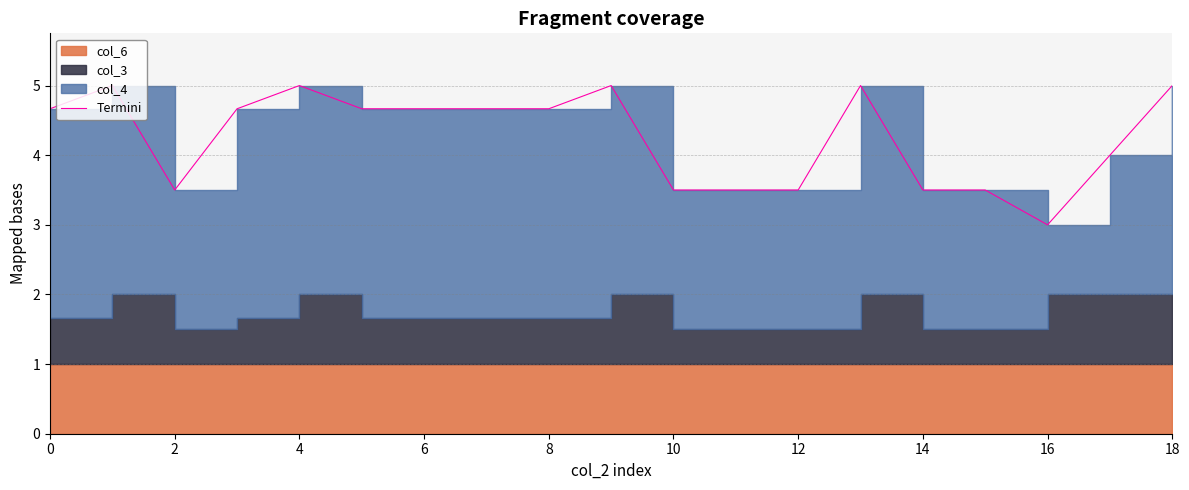

Does the chart display data point markers on the line(s)?

No